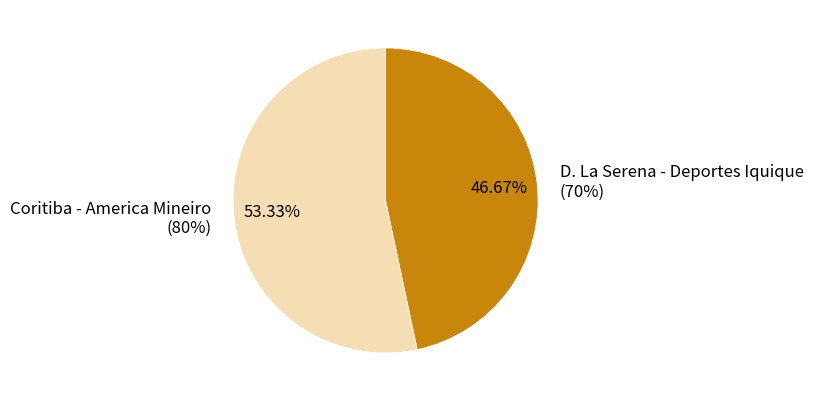

Is it true that Coritiba - America Mineiro
(80%) is 53% of the pie?

True